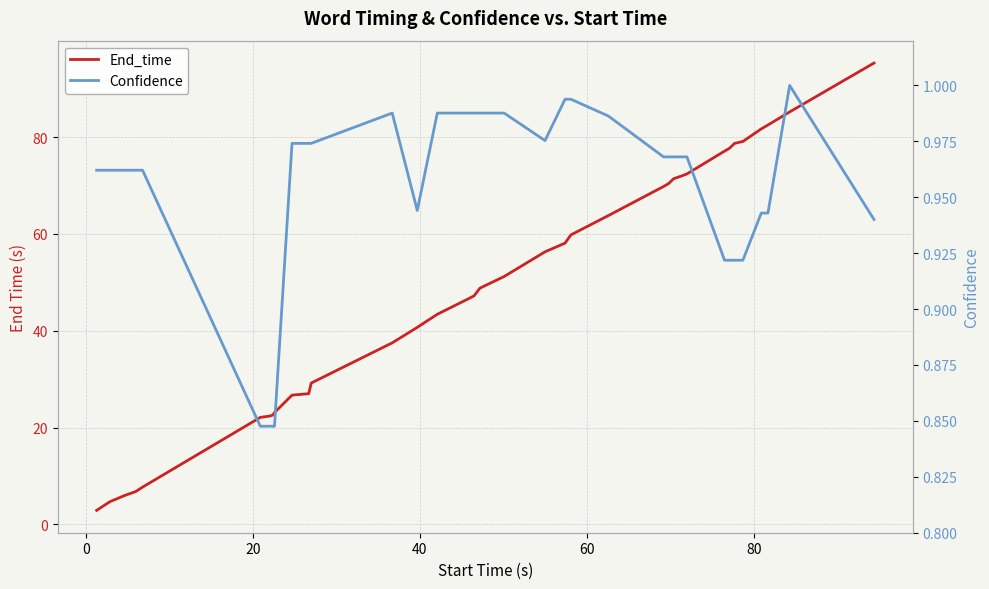

Is this an area chart (filled region under the line)?

No